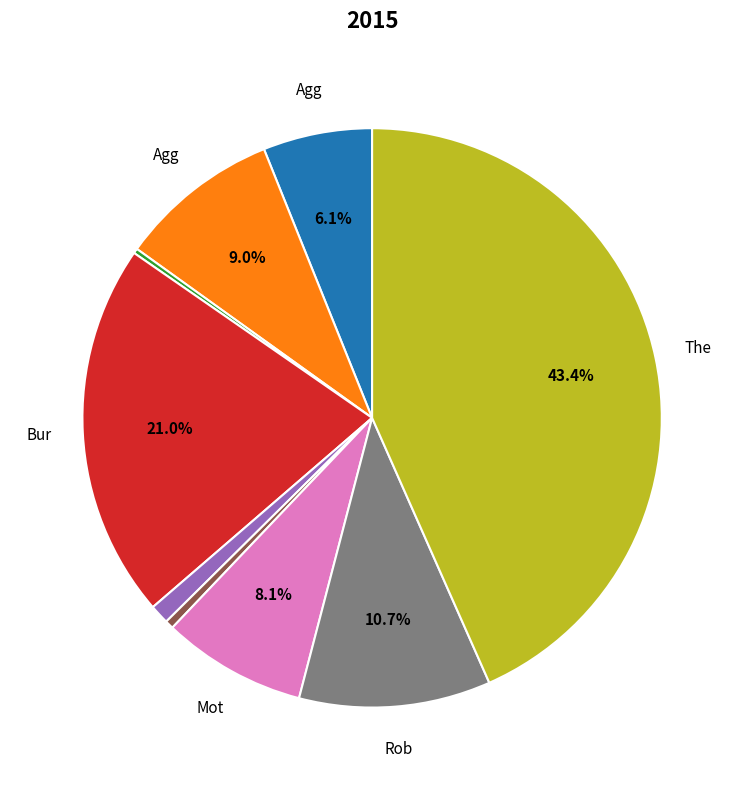

Is there a majority slice in this chart?

No